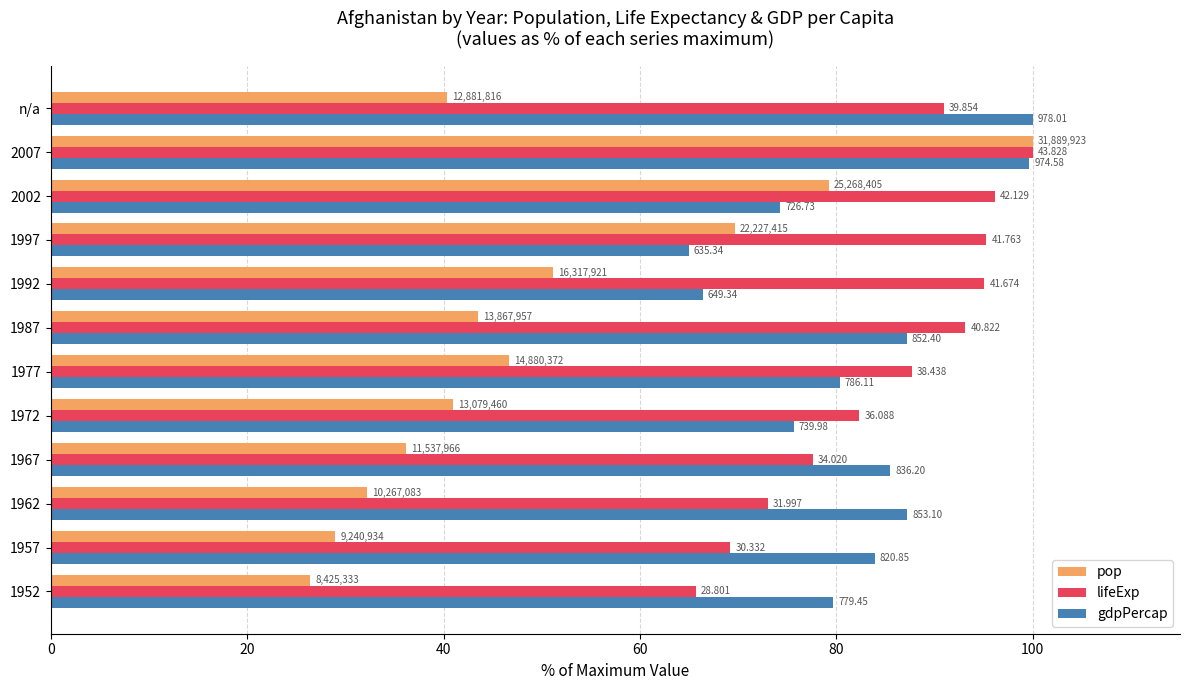

What are all the series names shown in the legend?

pop, lifeExp, gdpPercap